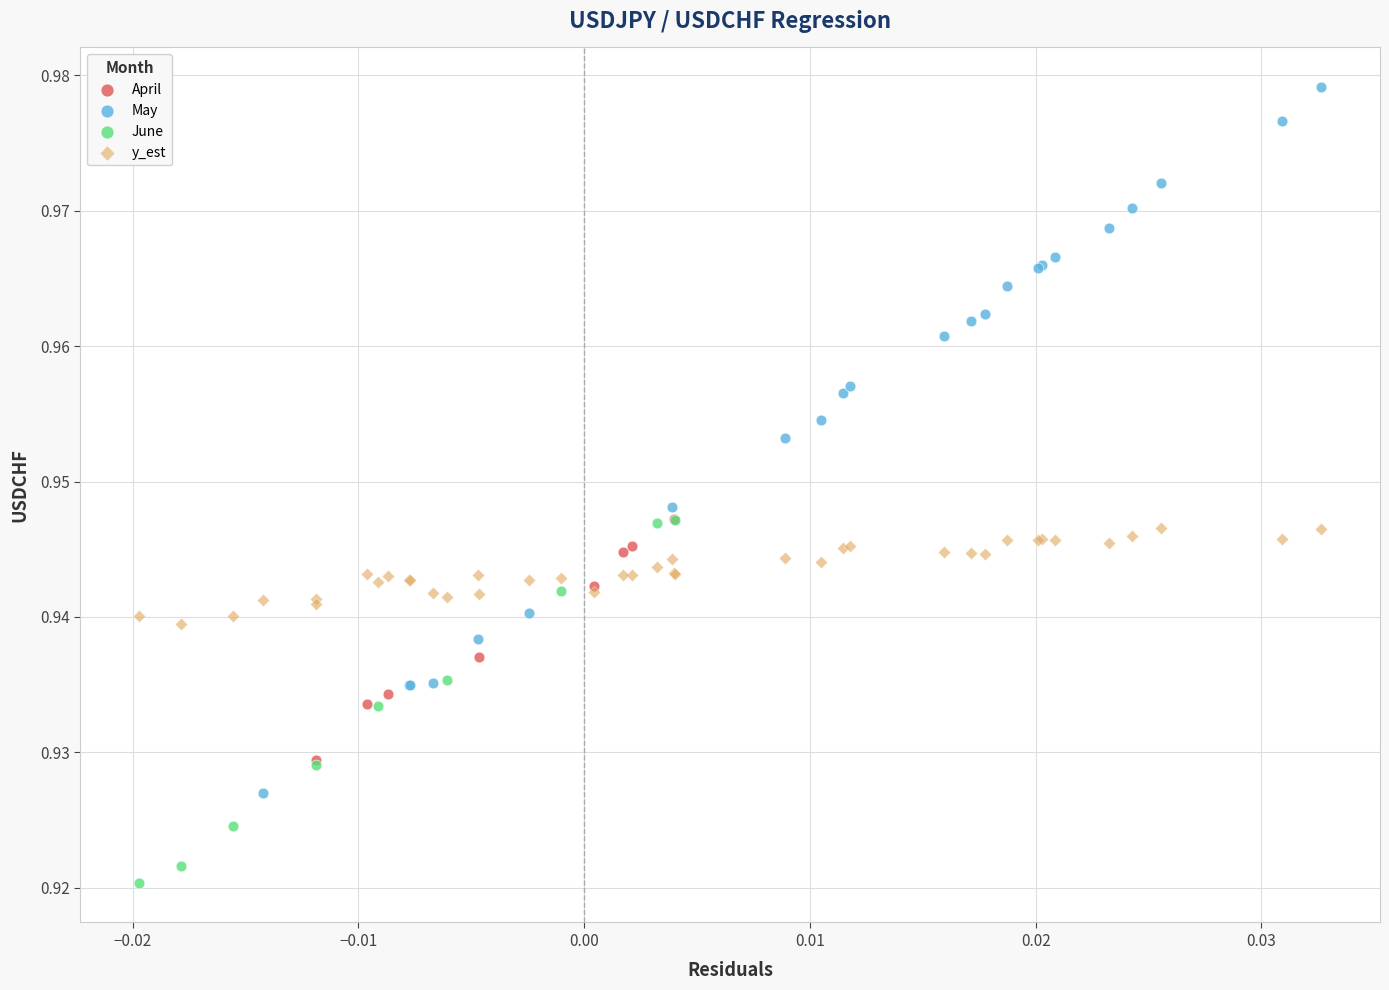

Which series contains the highest Y value?

May